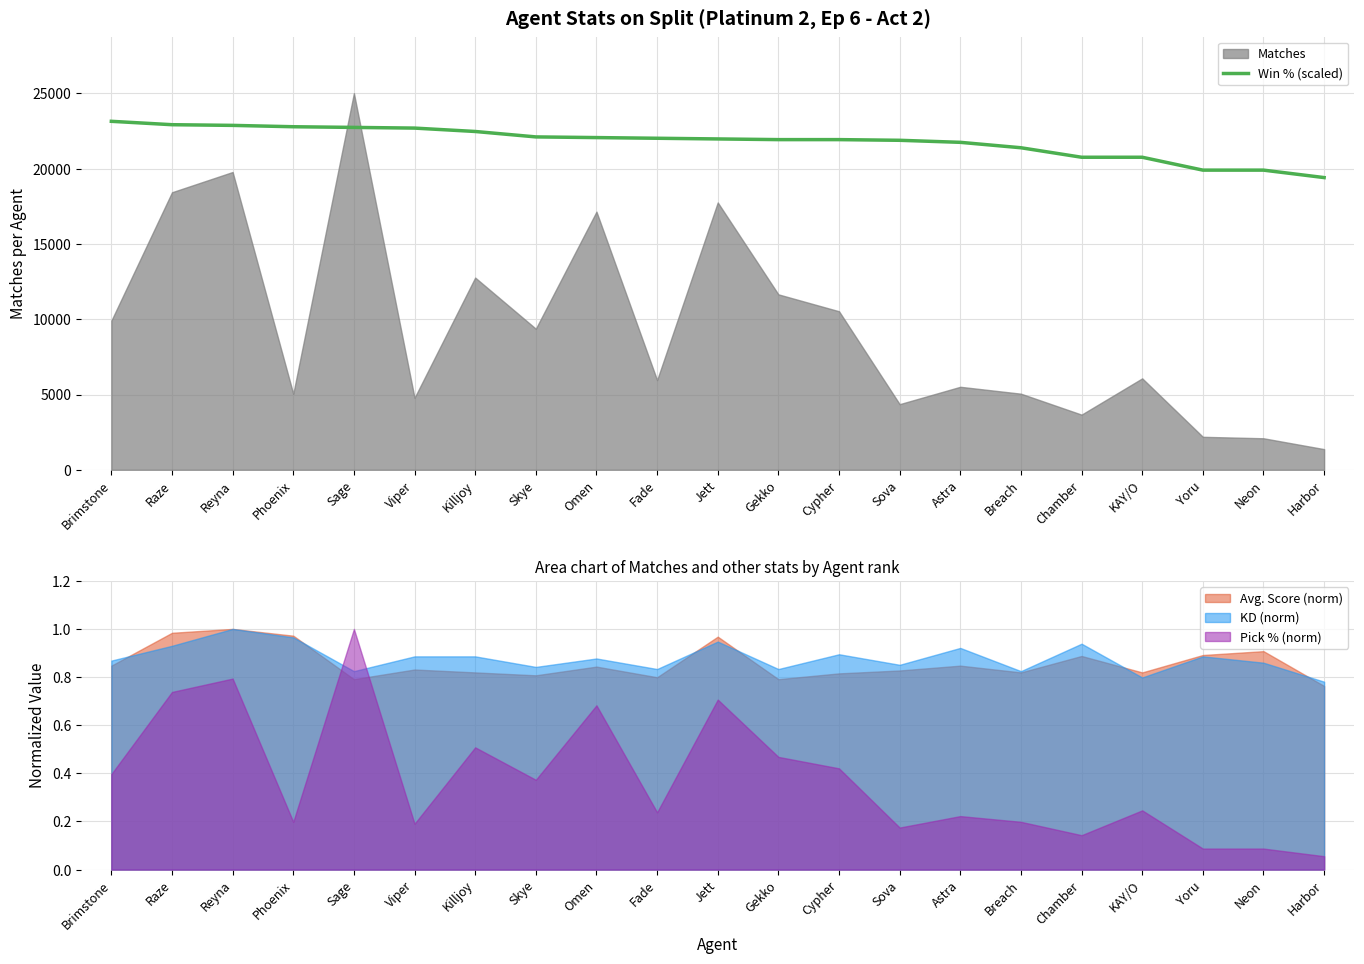

True or false: the data has more than 1 interior local peaks.

False